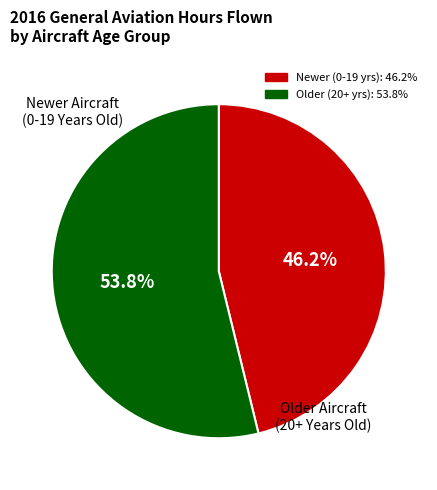

Does any single category account for the majority?

Yes